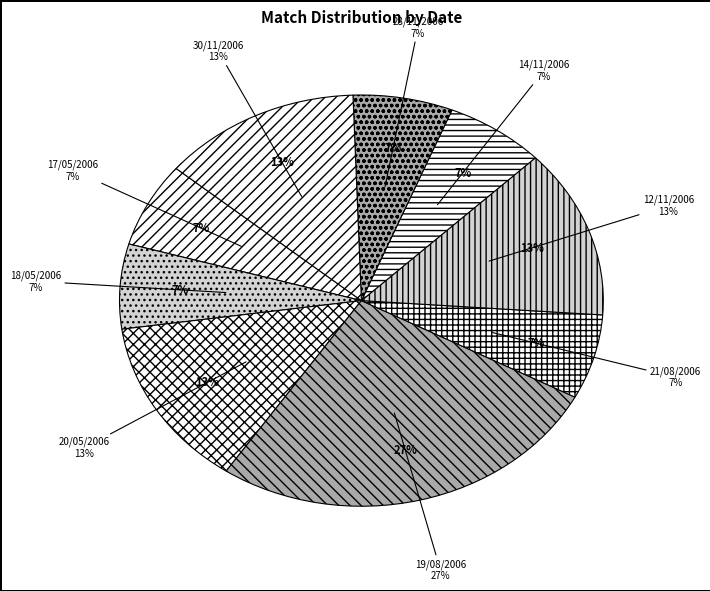

Is there a majority slice in this chart?

No